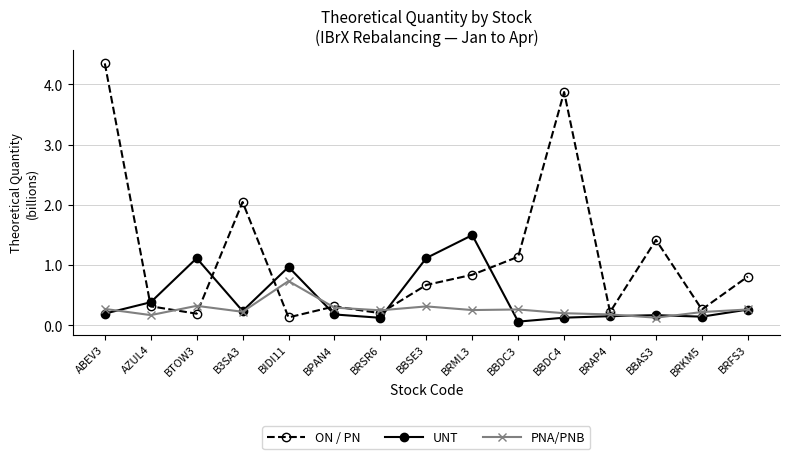

True or false: ON / PN has more than 2 interior local peaks.

True